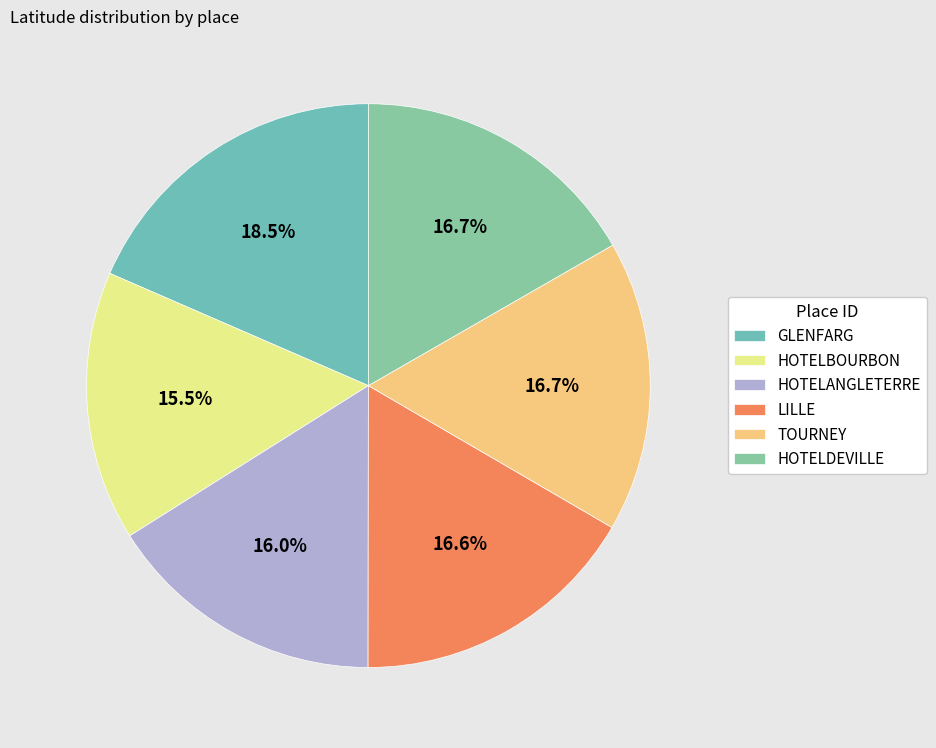

Combined, do HOTELANGLETERRE and HOTELDEVILLE account for over 50%?

No